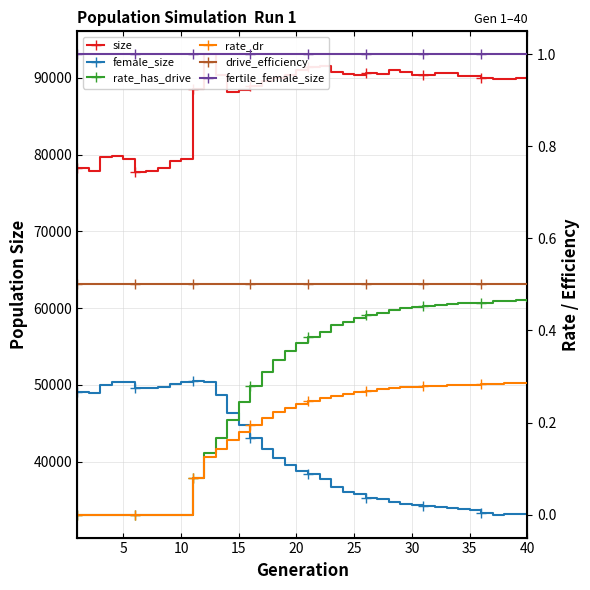

True or false: female_size and drive_efficiency cross at least once.

False